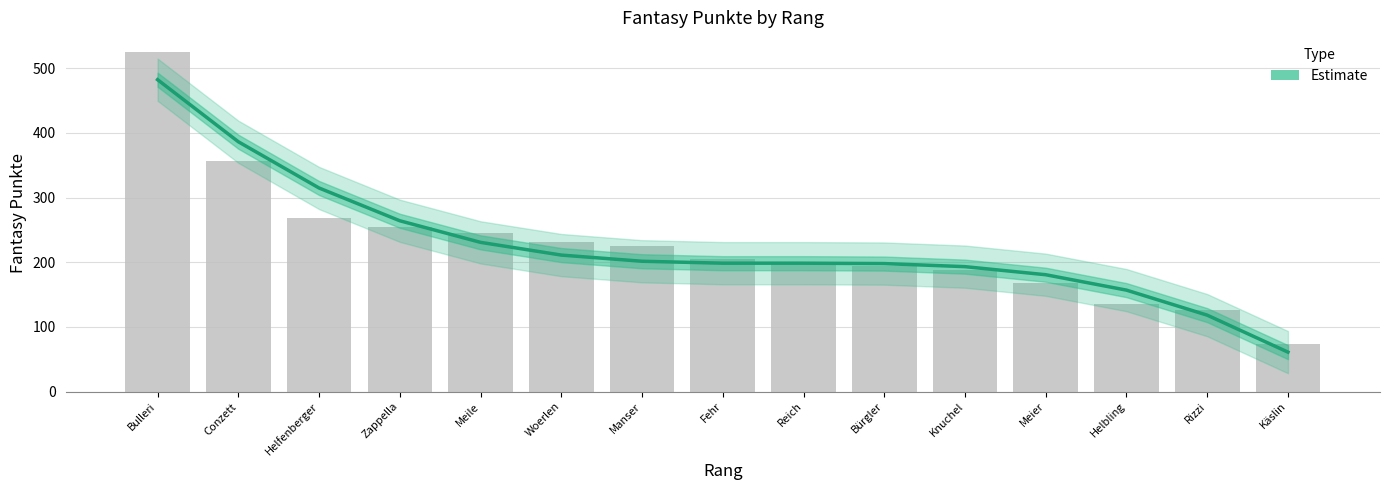

Rank the categories by value from highest to lowest.

Bulleri, Conzett, Helfenberger, Zappella, Meile, Woerlen, Manser, Fehr, Reich, Bürgler, Knuchel, Meier, Helbling, Rizzi, Käslin